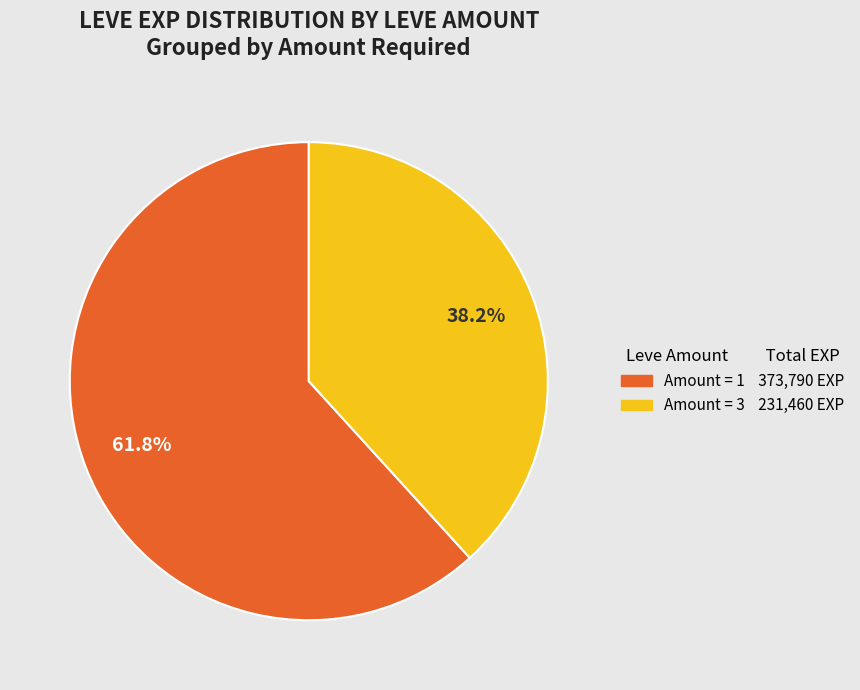

Is there a majority slice in this chart?

Yes